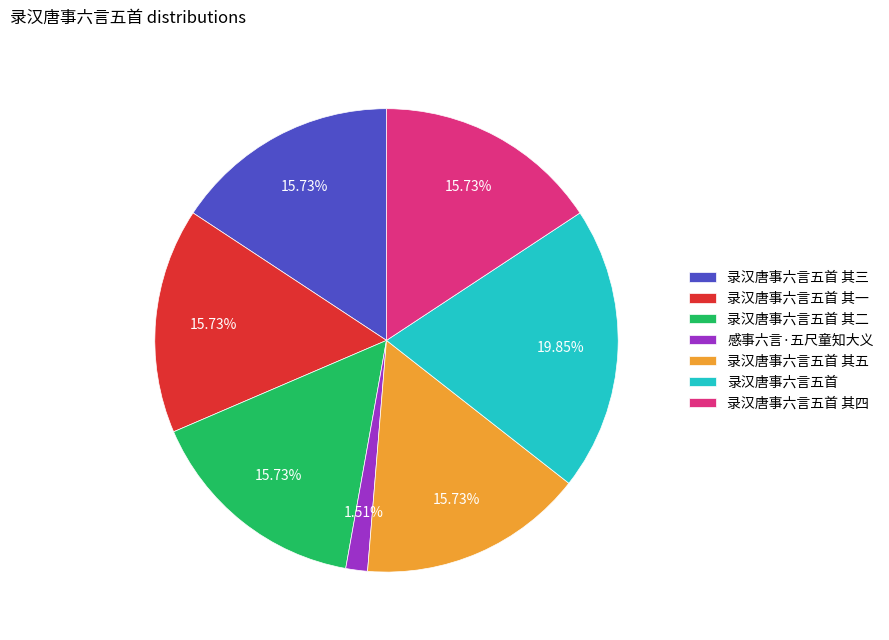

Is there any slice that represents more than half of the pie?

No